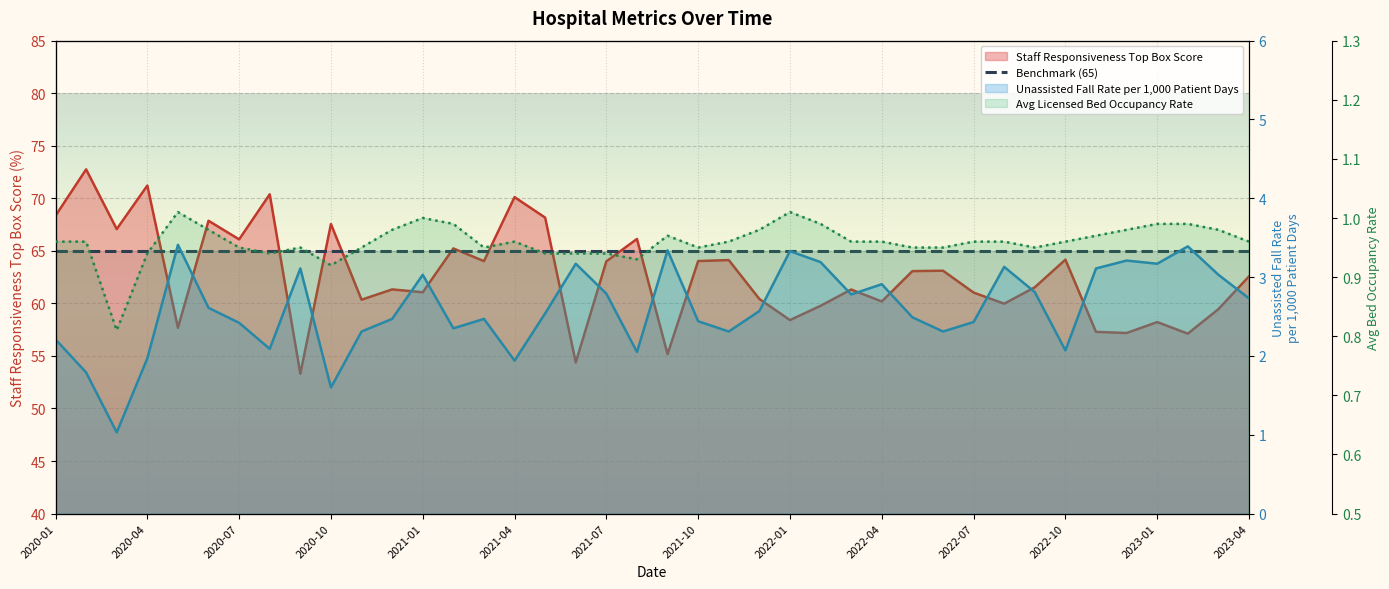

How many interior local valleys does the Average Licensed Bed Occupancy Rate series have?

7